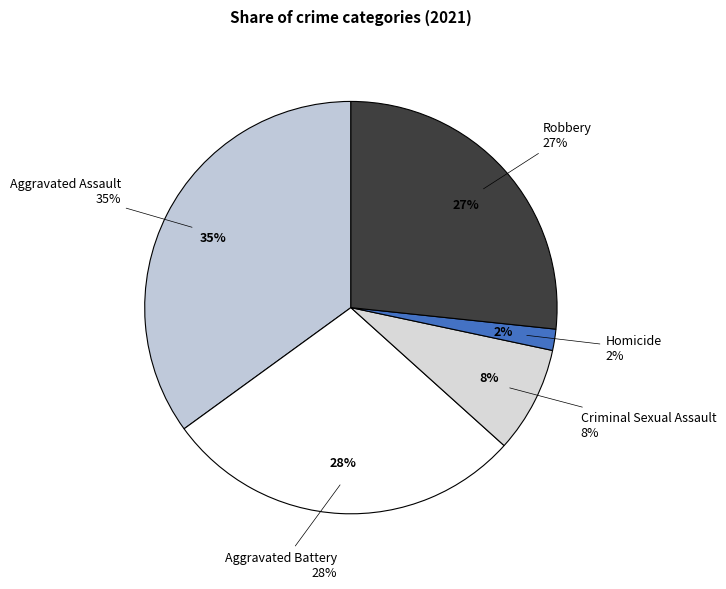

Is it true that Robbery is 37% of the pie?

False